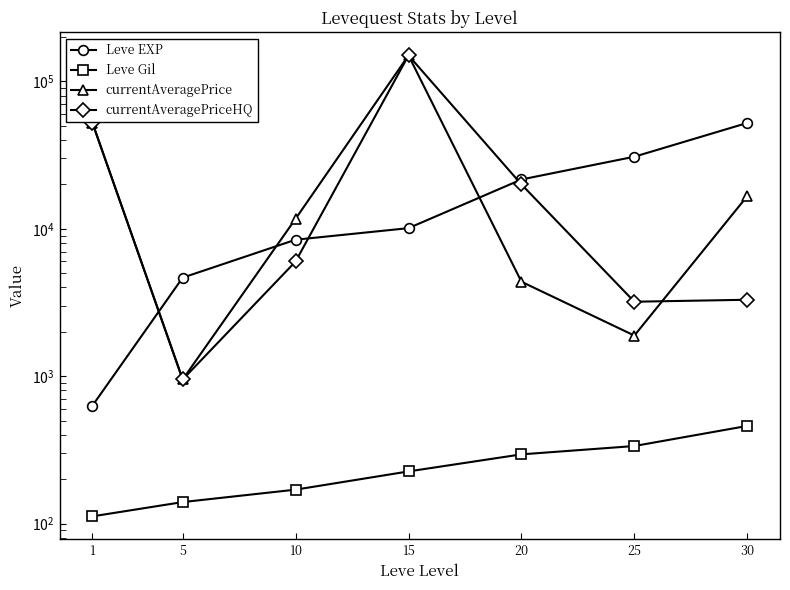

Is the value of Leve EXP at 30 greater than the value of currentAveragePrice at 5?

Yes